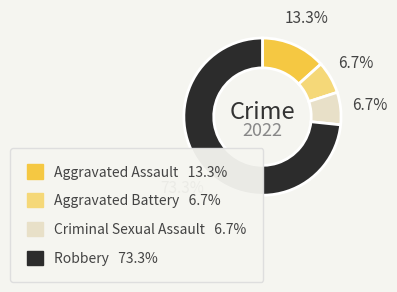

Which category has the biggest portion of the pie?

Robbery